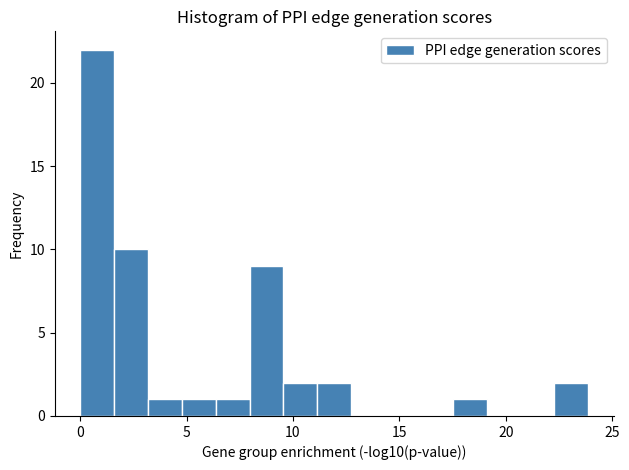

Read against the x-axis, roughly where is the centre of the tallest bar?

1.0